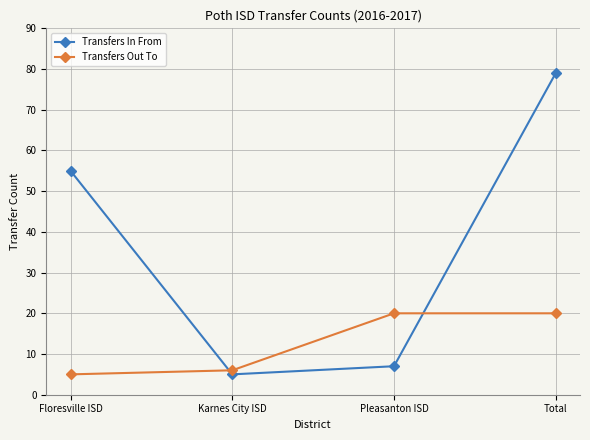

How many series are shown in this chart?

2